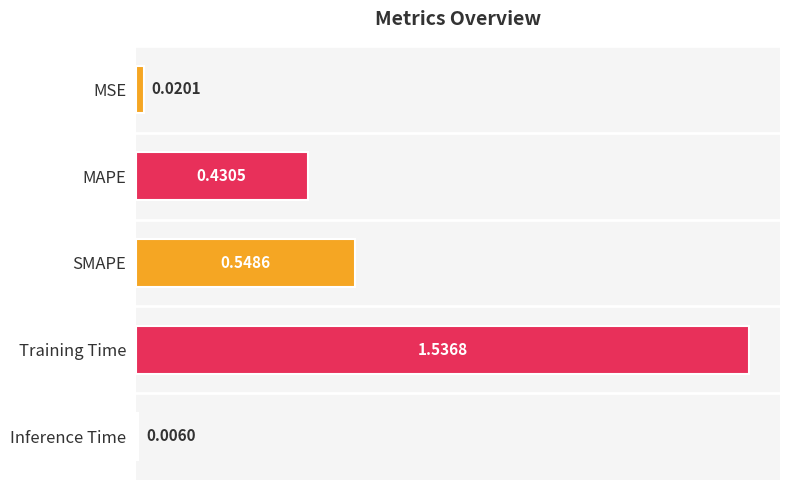

What is the label of the 4th bar from the top?

Training Time